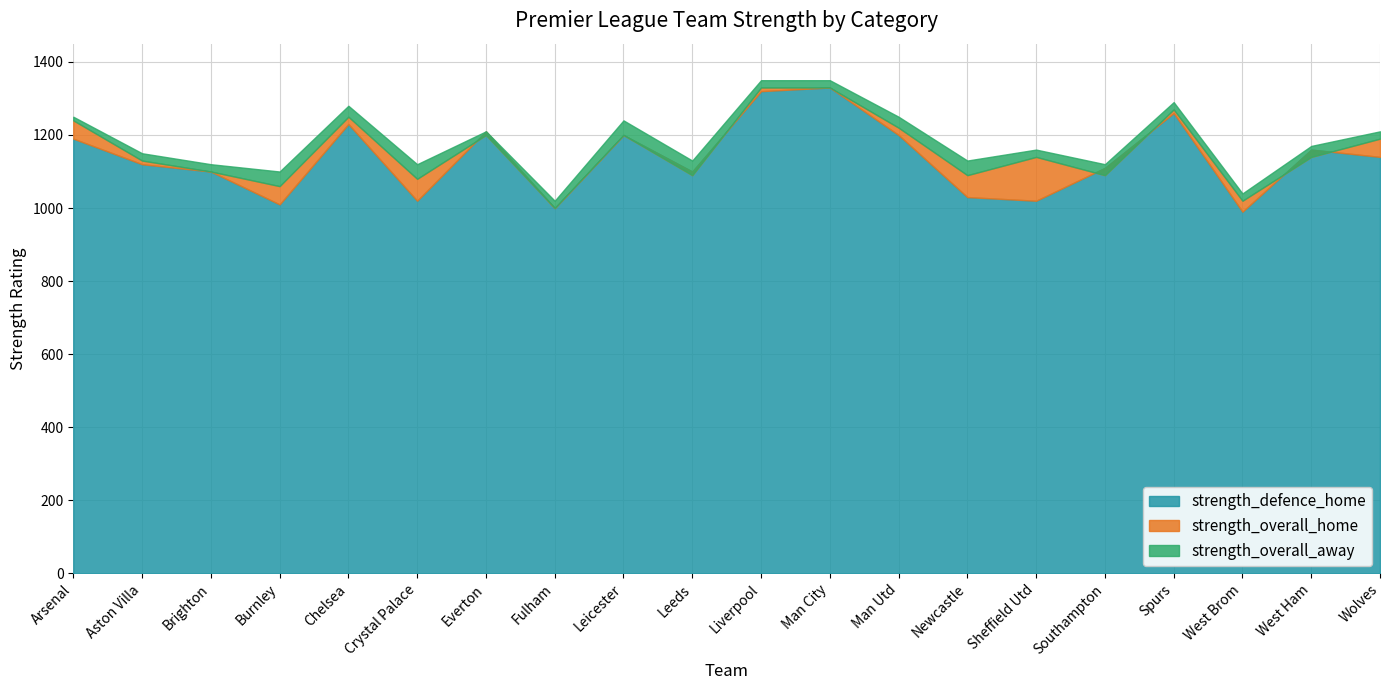

Reading left to right, transcribe all the data shown in this chart.

strength_defence_home: Arsenal=1190	Aston Villa=1120	Brighton=1100	Burnley=1010	Chelsea=1230	Crystal Palace=1020	Everton=1210	Fulham=1000	Leicester=1200	Leeds=1100	Liverpool=1320	Man City=1330	Man Utd=1200	Newcastle=1030	Sheffield Utd=1020	Southampton=1110	Spurs=1260	West Brom=990	West Ham=1160	Wolves=1140
strength_overall_home: Arsenal=1240	Aston Villa=1130	Brighton=1100	Burnley=1060	Chelsea=1250	Crystal Palace=1080	Everton=1200	Fulham=1000	Leicester=1200	Leeds=1090	Liverpool=1330	Man City=1330	Man Utd=1220	Newcastle=1090	Sheffield Utd=1140	Southampton=1090	Spurs=1270	West Brom=1020	West Ham=1140	Wolves=1190
strength_overall_away: Arsenal=1250	Aston Villa=1150	Brighton=1120	Burnley=1100	Chelsea=1280	Crystal Palace=1120	Everton=1210	Fulham=1020	Leicester=1240	Leeds=1130	Liverpool=1350	Man City=1350	Man Utd=1250	Newcastle=1130	Sheffield Utd=1160	Southampton=1120	Spurs=1290	West Brom=1040	West Ham=1170	Wolves=1210